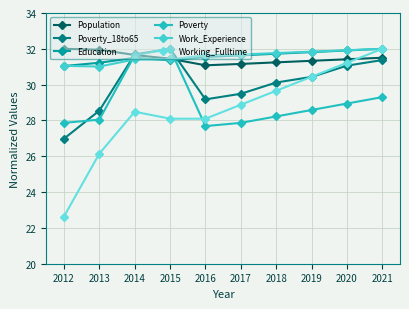

How many times do Population and Poverty cross each other?

2